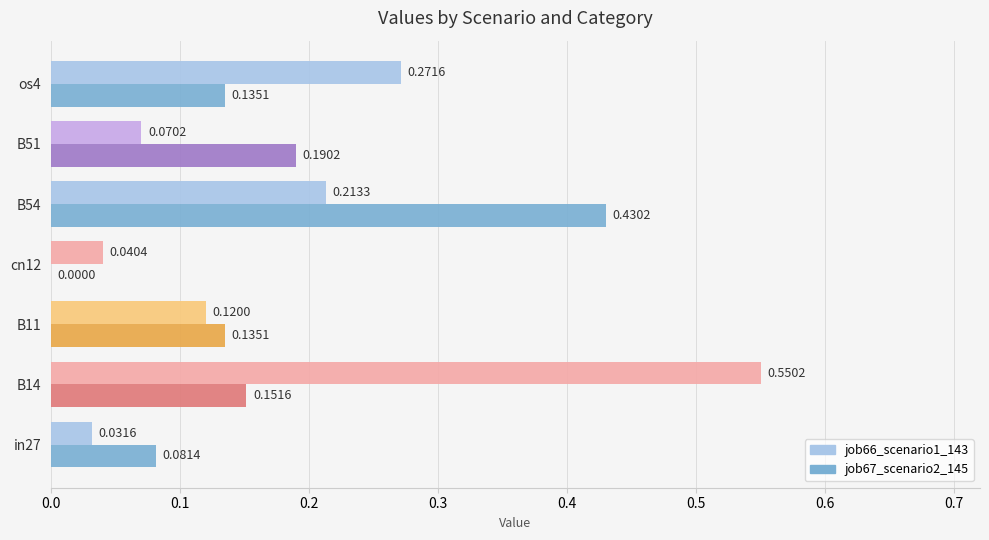

What are all the series names shown in the legend?

job66_scenario1_143, job67_scenario2_145